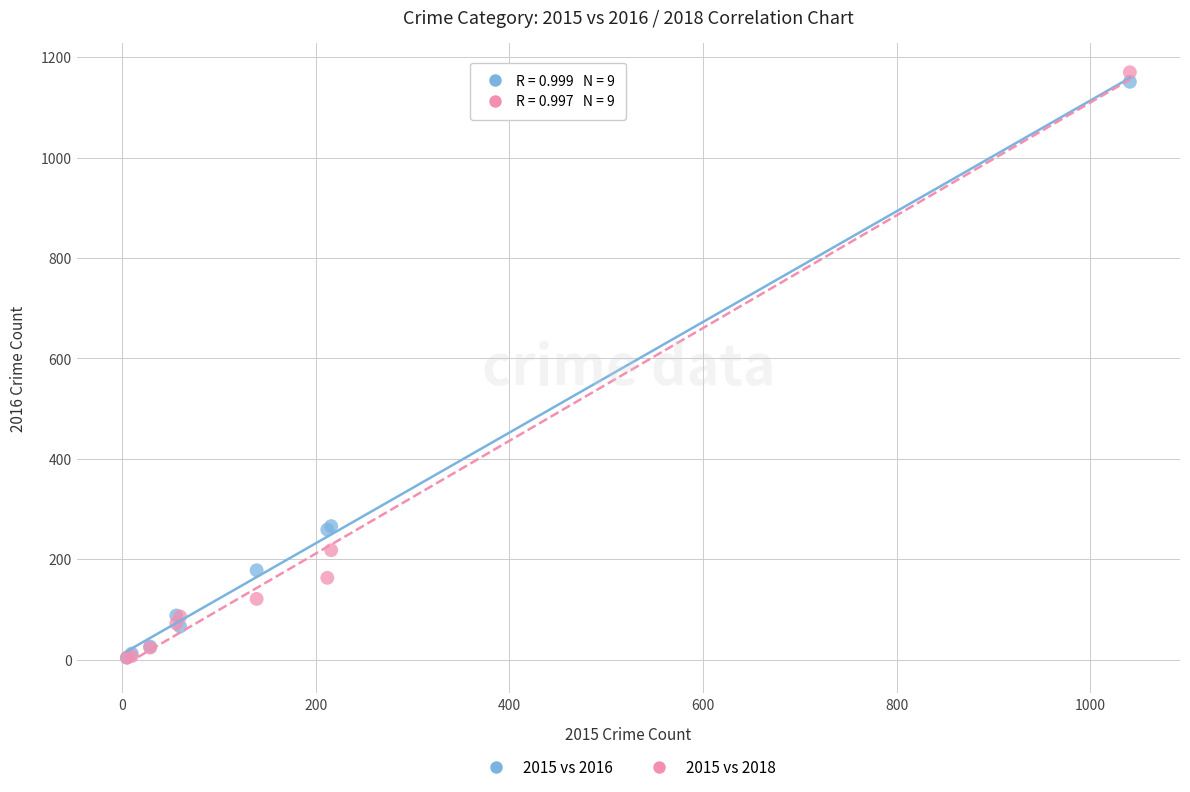

What are all the series names shown in the legend?

2015 vs 2016, 2015 vs 2018